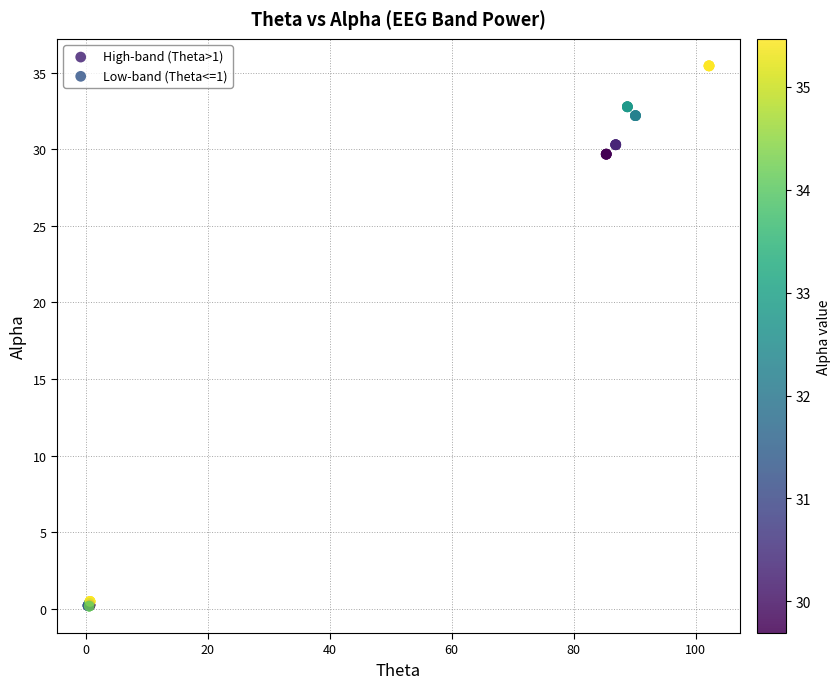

Which series contains the lowest Y value?

Low-band (Theta<=1)